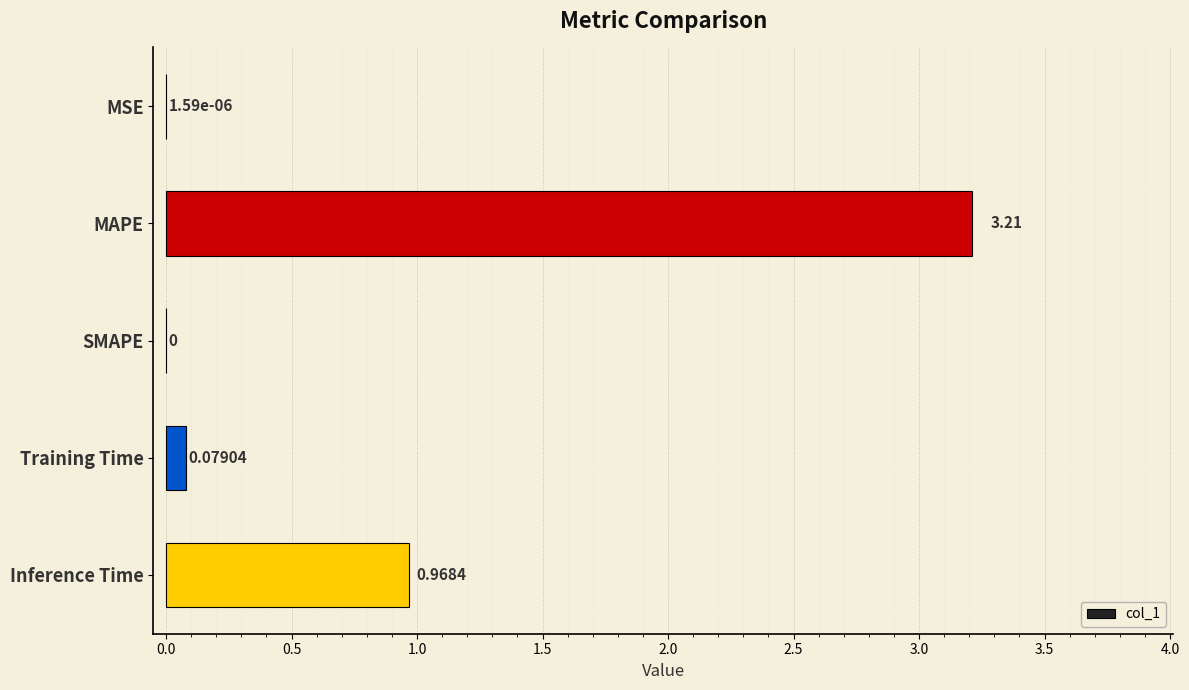

Which has a higher value, Inference Time or MSE?

Inference Time